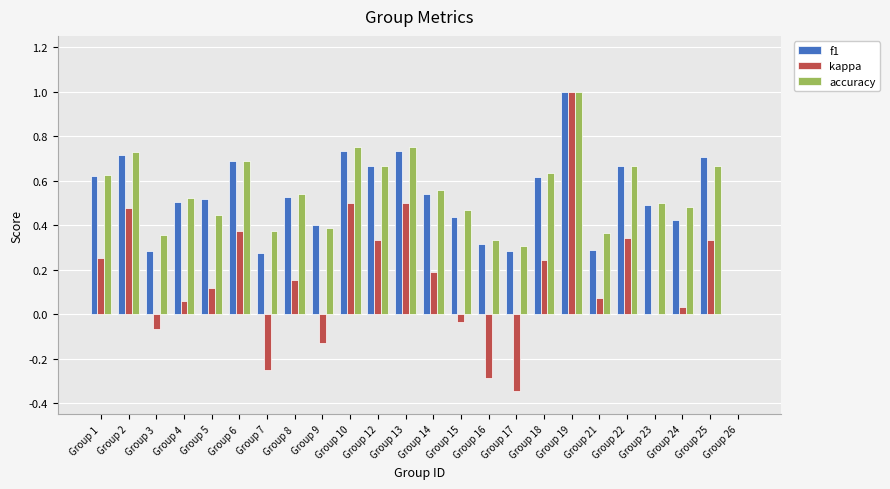

How many data points does each series have?

24